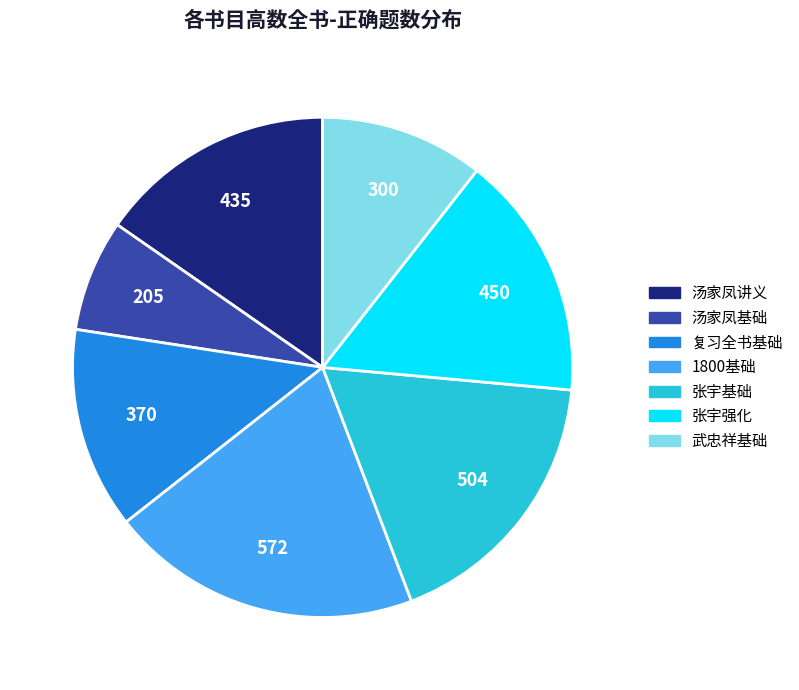

Is the sum of 复习全书基础 and 张宇基础 greater than half?

No